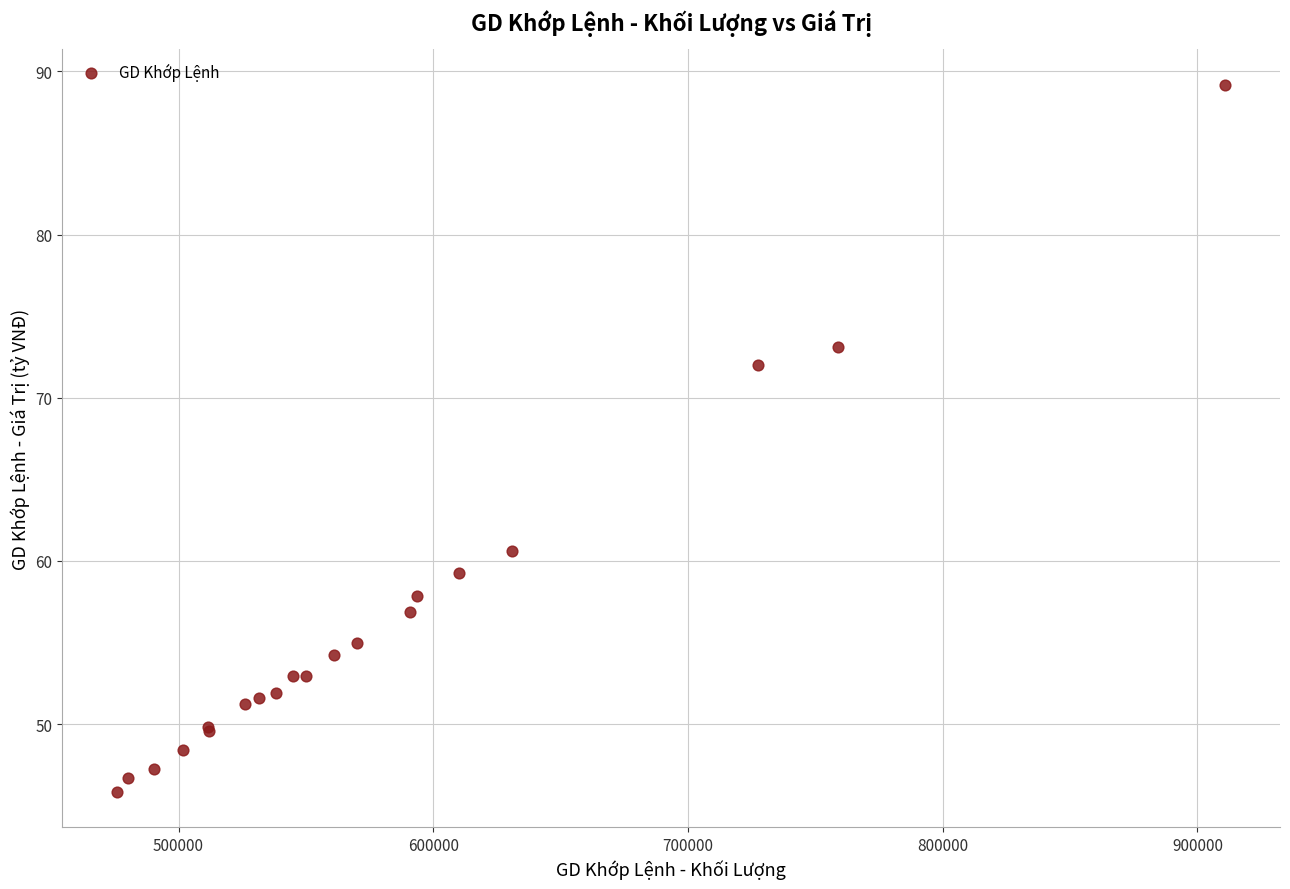

What Y value in the scatter plot is closest to 67?

72.0